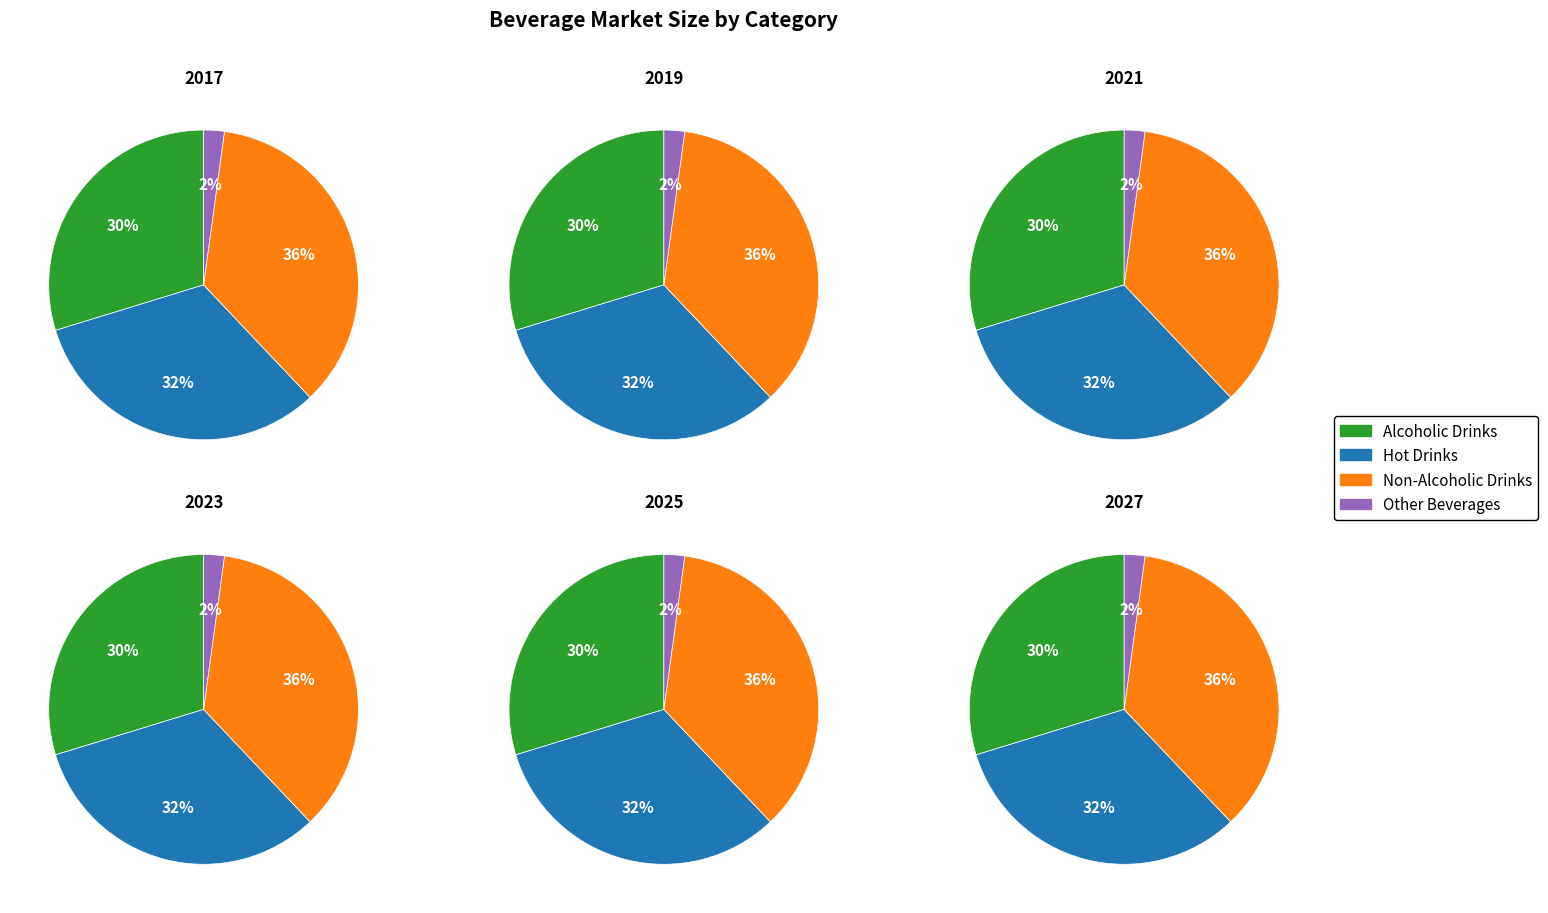

To the nearest percent, what is the difference between the largest and smallest slice percentages?

34%